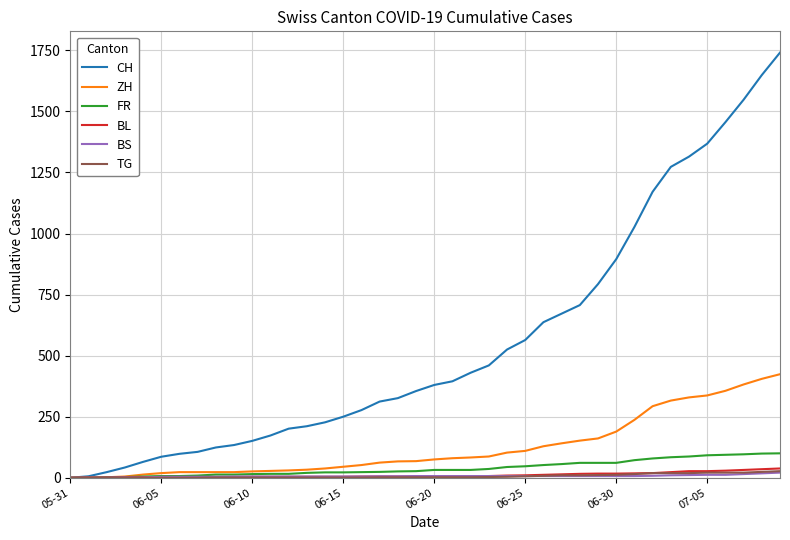

Which series has the widest spread of values?

CH